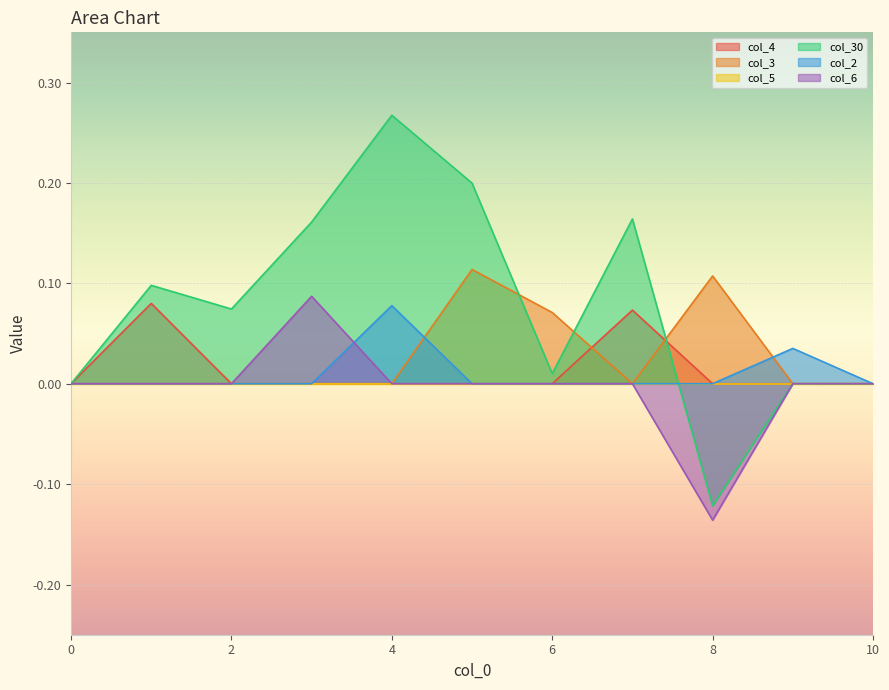

At which category does the chart reach its peak across all series?

4